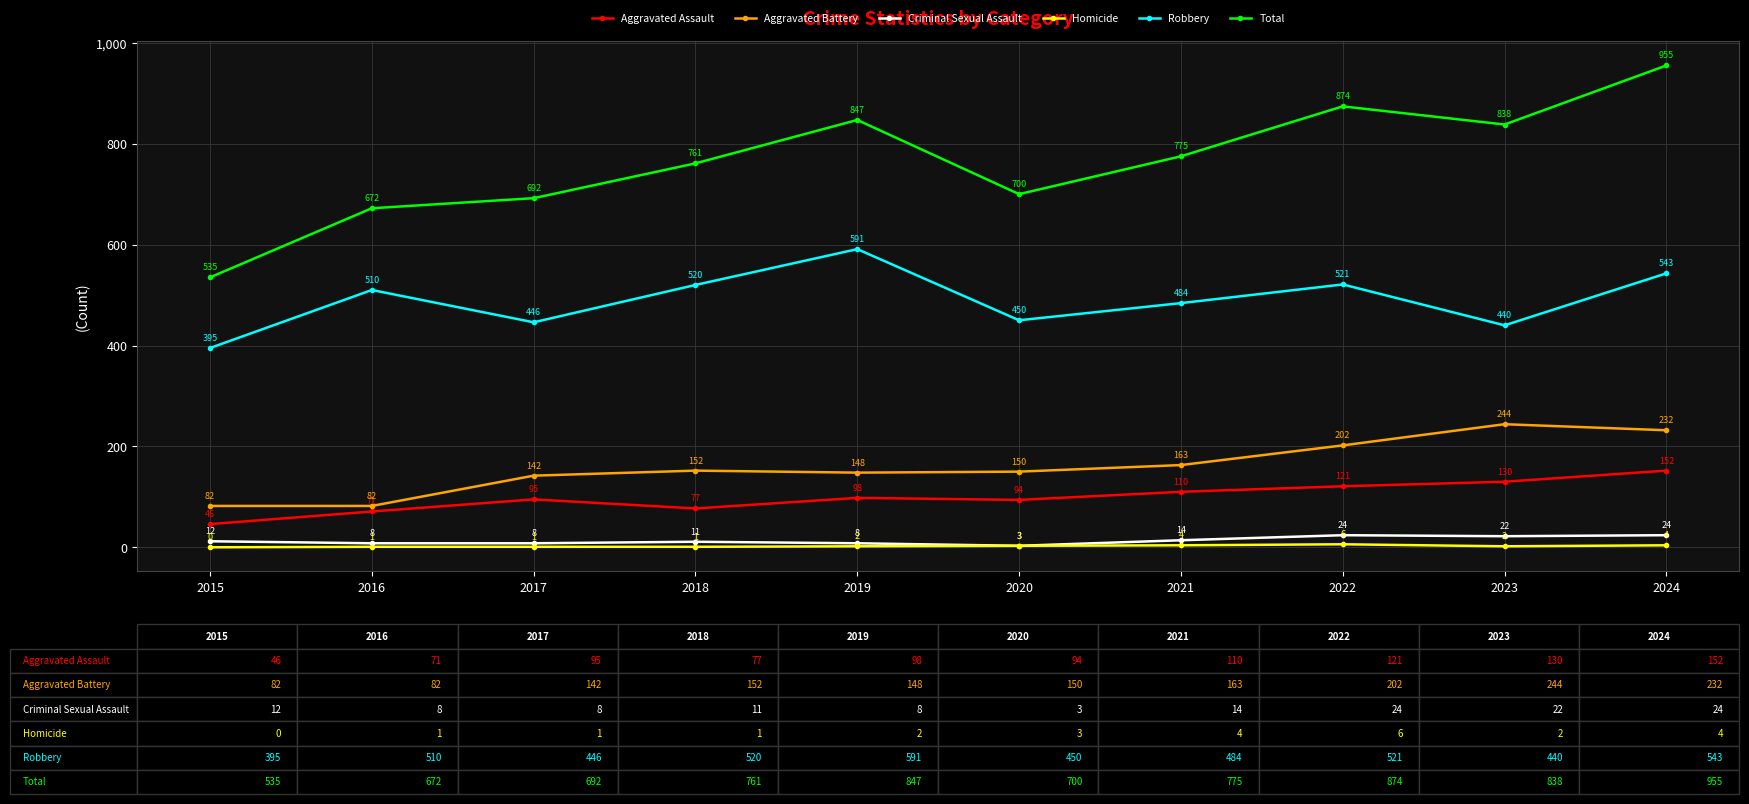

Which series has the largest total across all categories?

Total